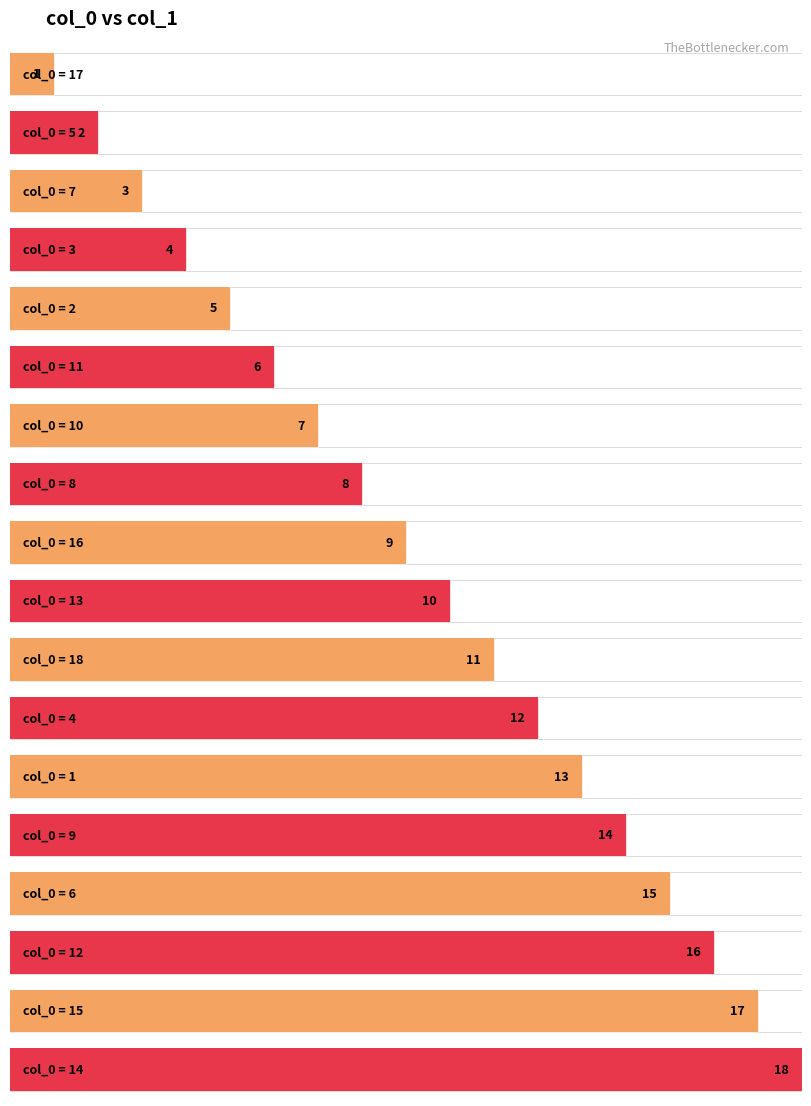

At which label is the value closest to 9?

16